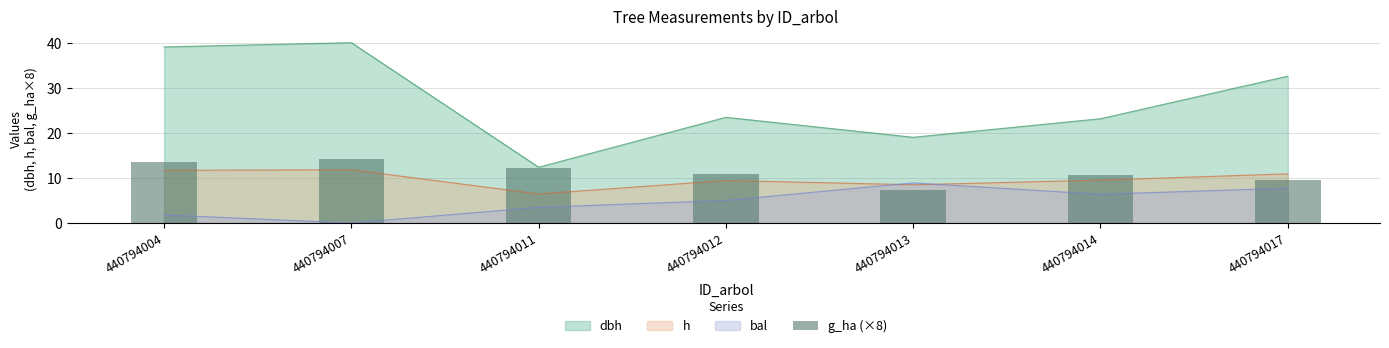

What is the value of the 6th bar from the left?

10.7